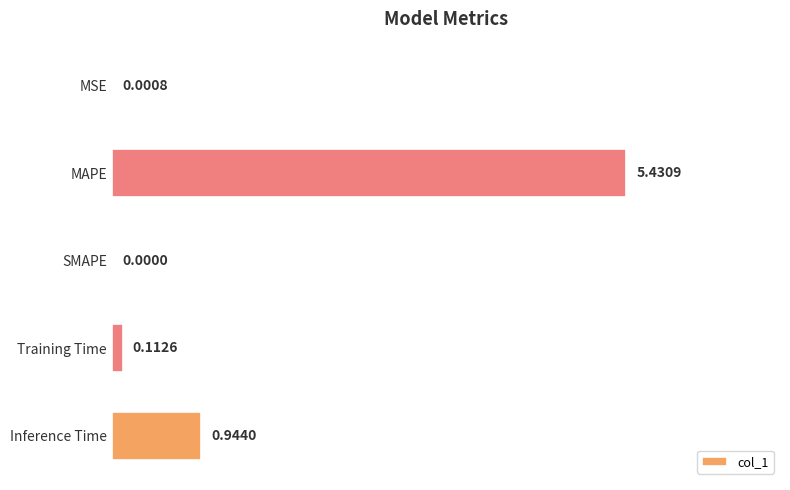

At which category does the chart reach its peak across all series?

MAPE